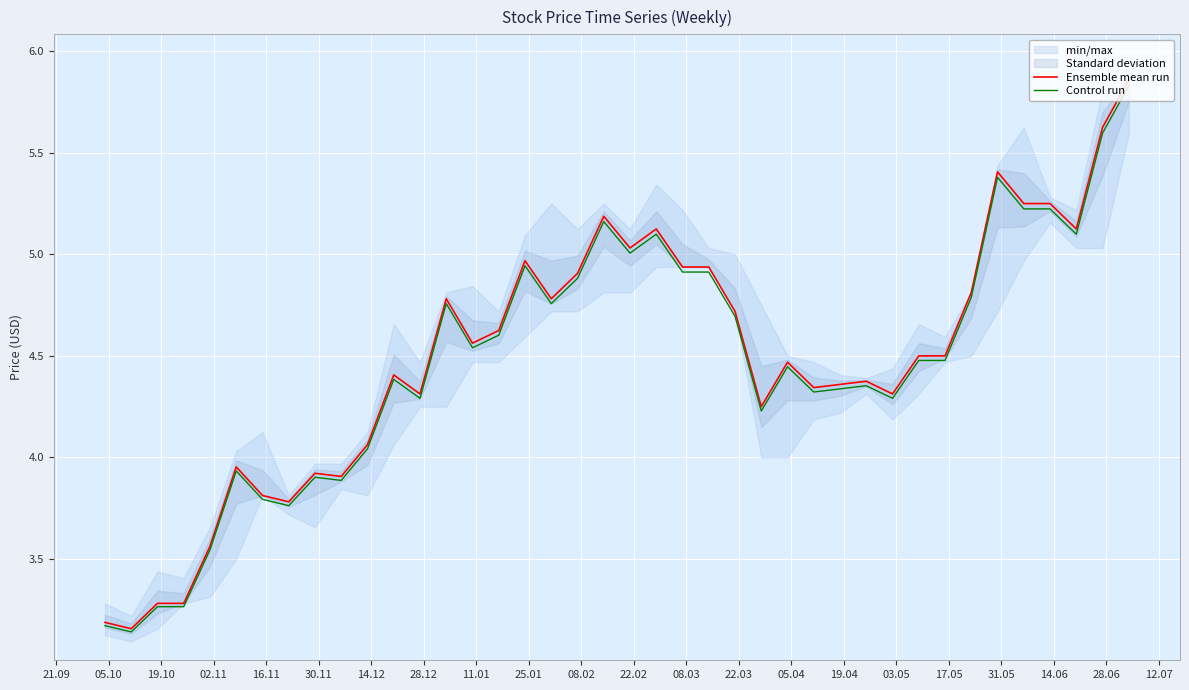

True or false: Control run and Ensemble mean run intersect in this chart.

False